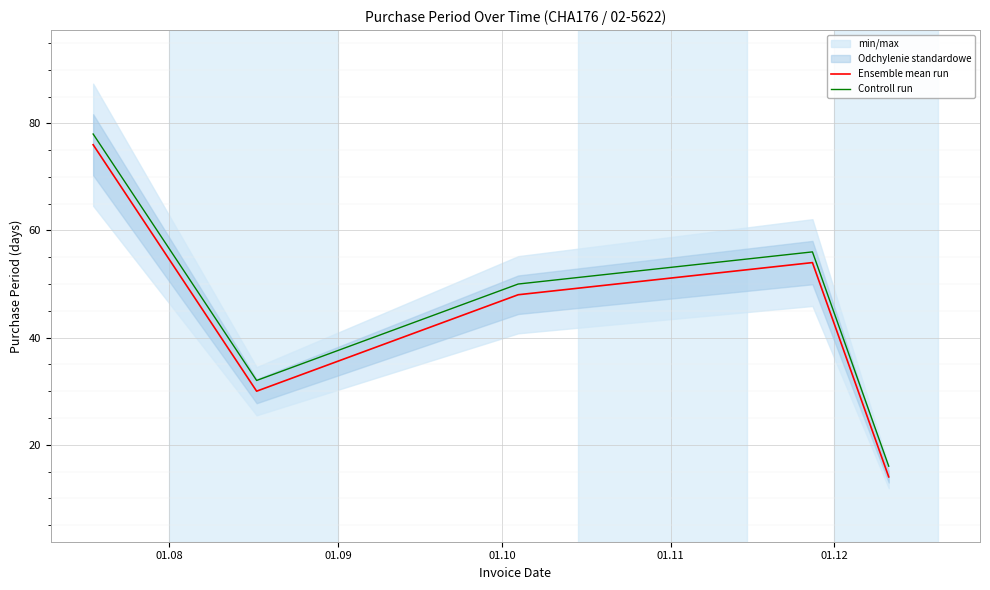

What is the maximum value for Ensemble mean run?

76